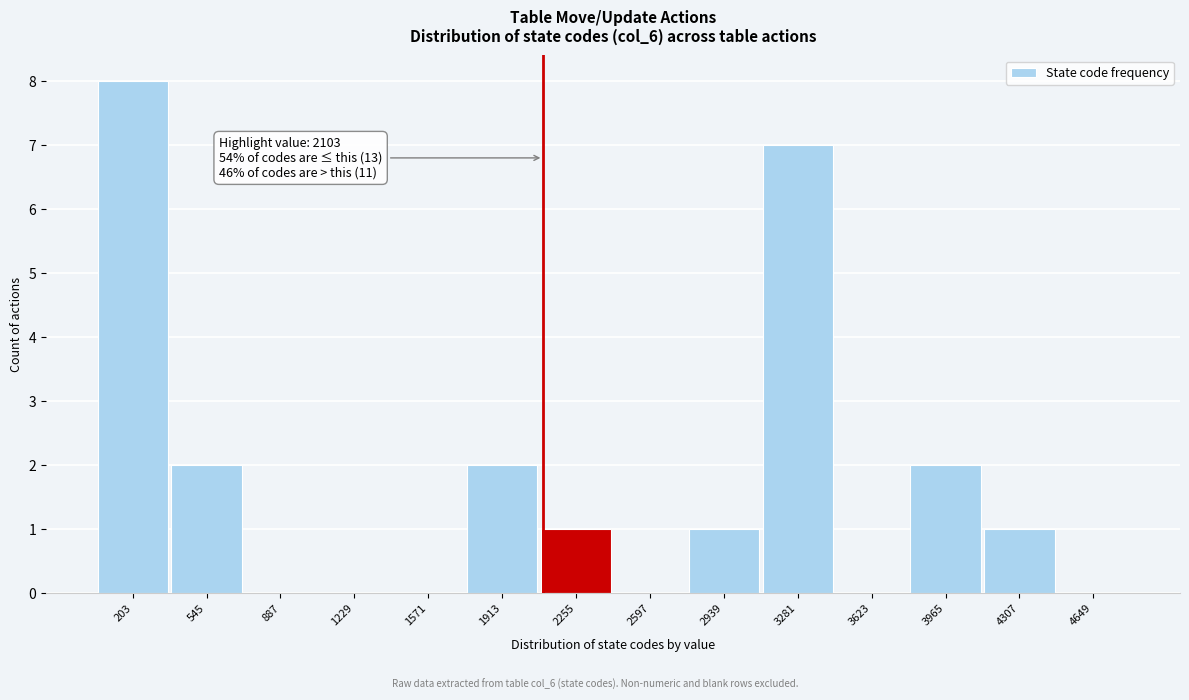

Which range on the x-axis has the tallest bar?

50 to 350